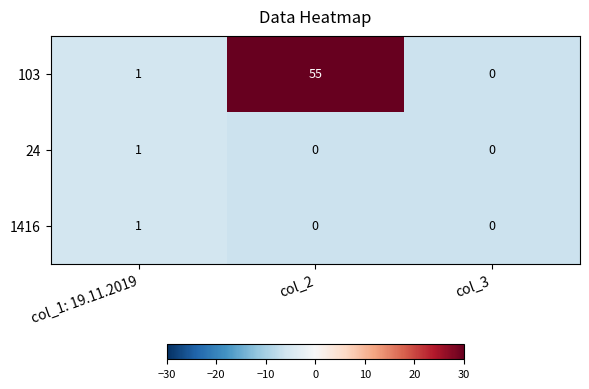

Read the 103 value at col_2.

55